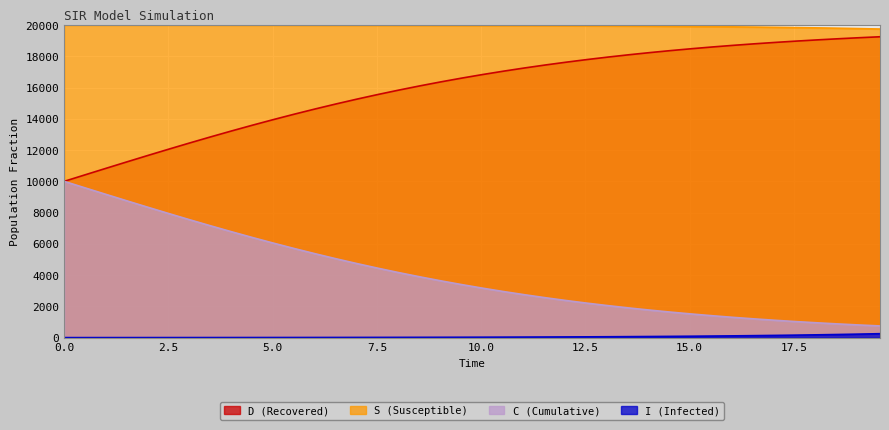

What is the greatest value displayed?

19996.0